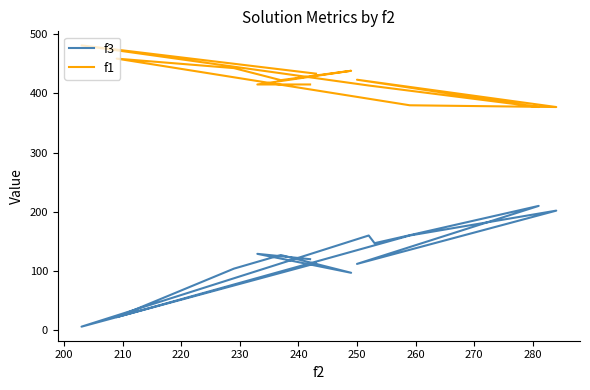

What is the greatest value displayed?

481.1